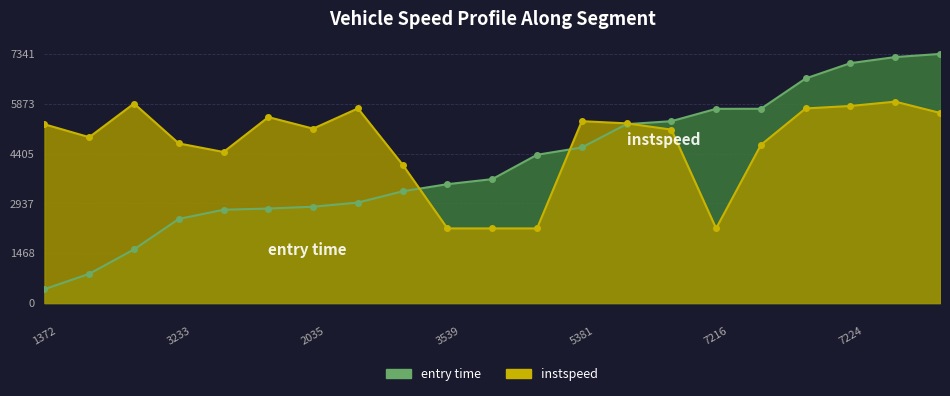

At how many categories does at least one series exceed 4220?

18